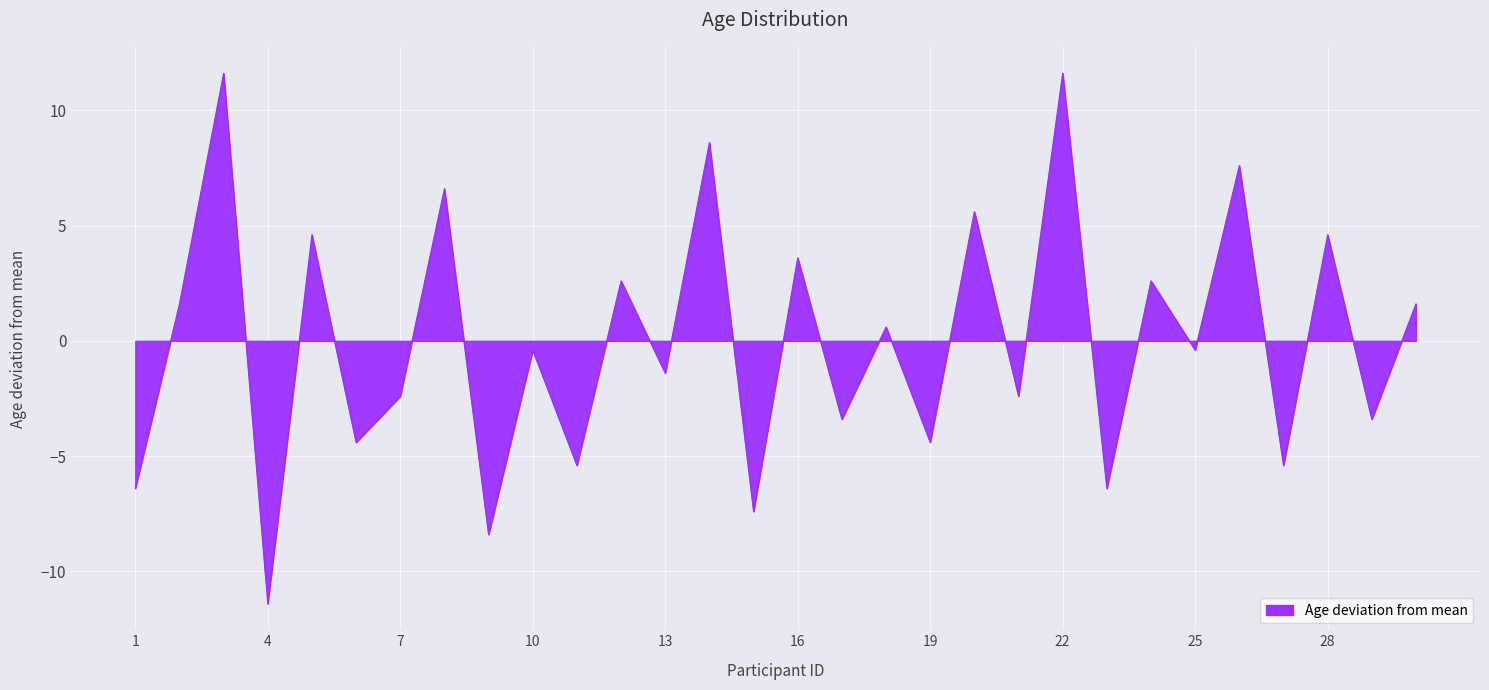

What is the difference between the maximum and minimum values?

23.0